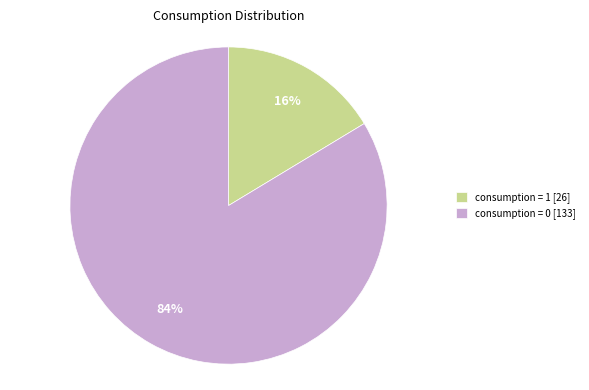

Which category has the biggest portion of the pie?

consumption = 0